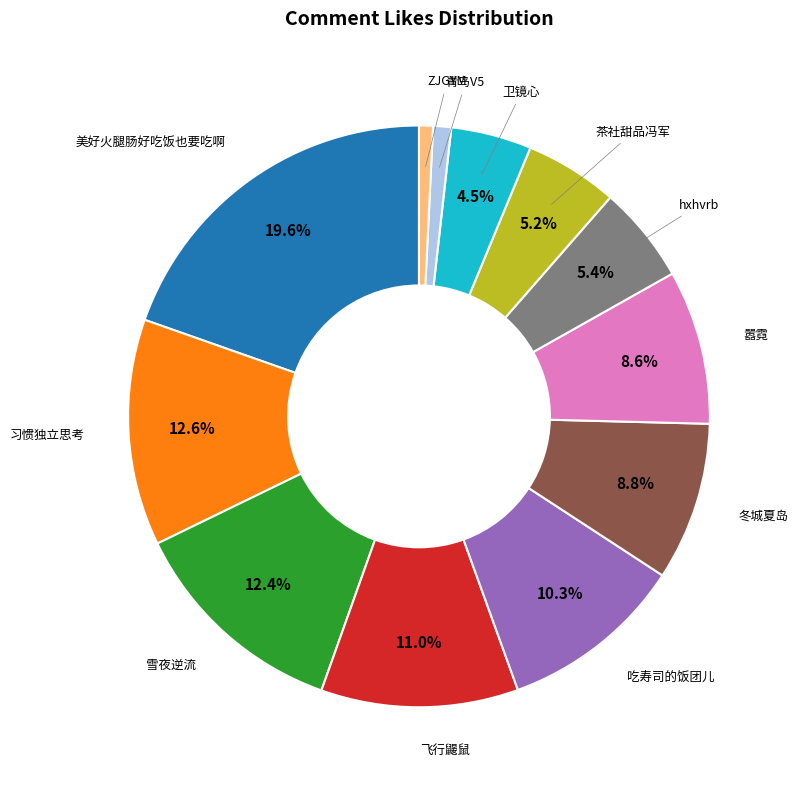

How many segments does this pie chart have?

12